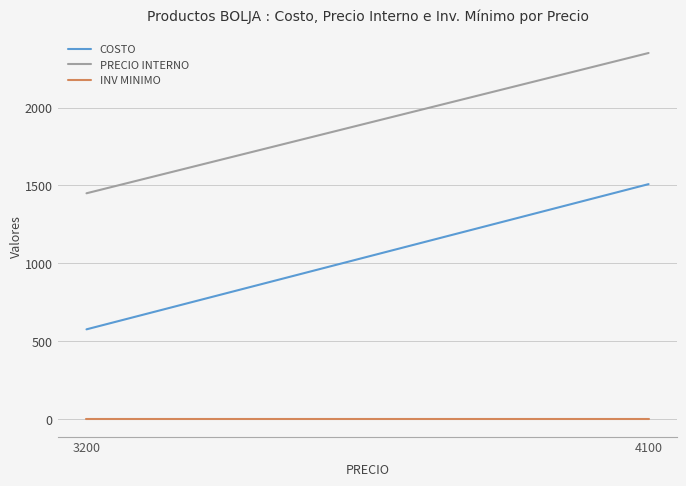

What is the difference between the maximum and minimum values in the PRECIO INTERNO series?

900.0